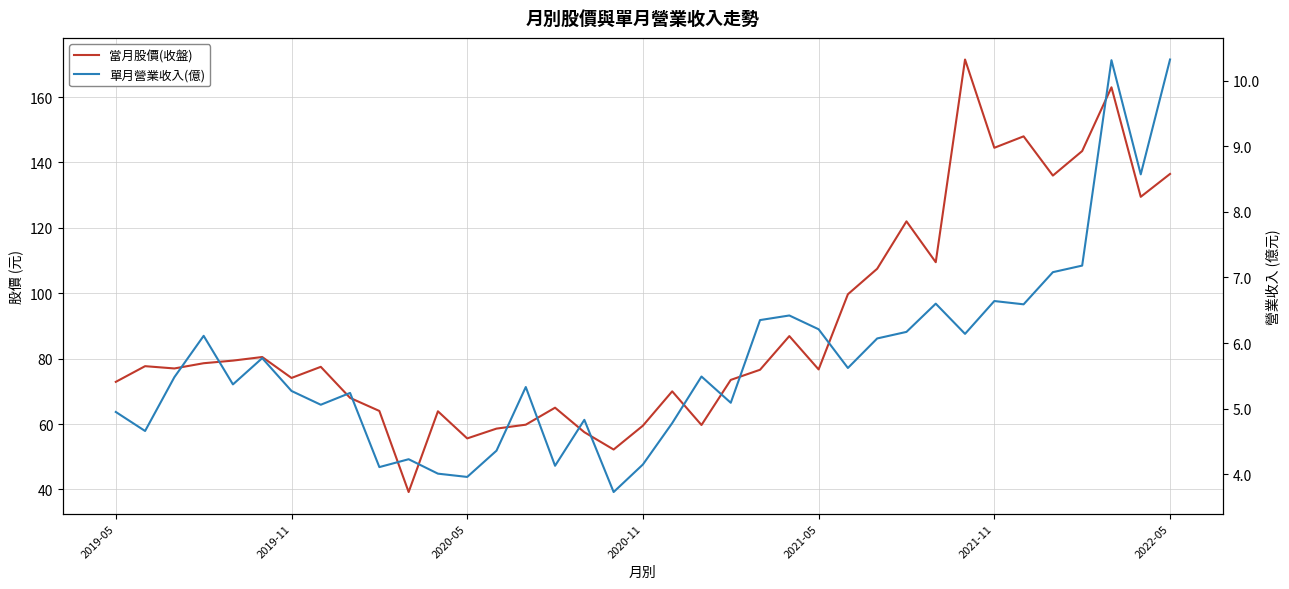

Which series changed the most between 27 and 34?

當月股價(收盤)